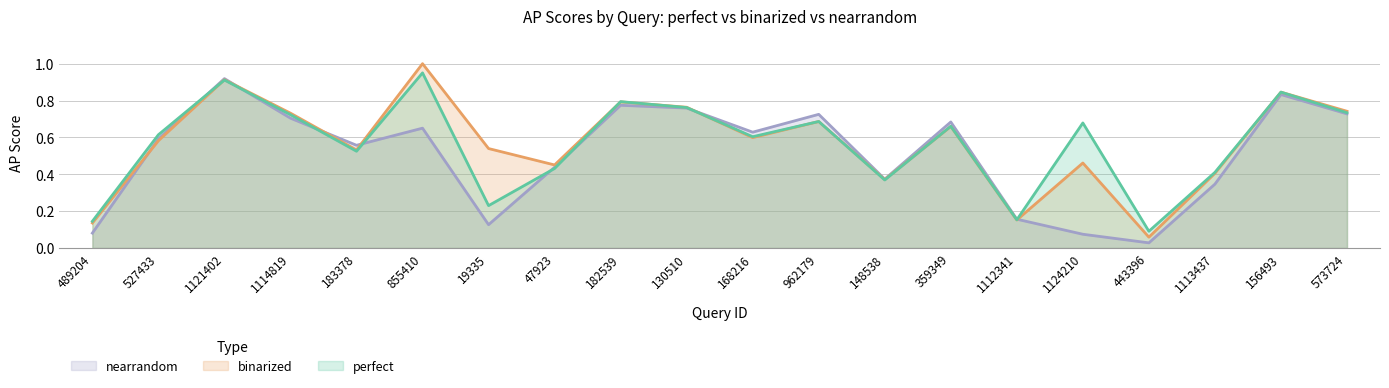

Rank the categories by binarized value from lowest to highest.

443396, 489204, 1112341, 148538, 1113437, 47923, 1124210, 183378, 19335, 527433, 168216, 359349, 962179, 1114819, 573724, 130510, 182539, 156493, 1121402, 855410